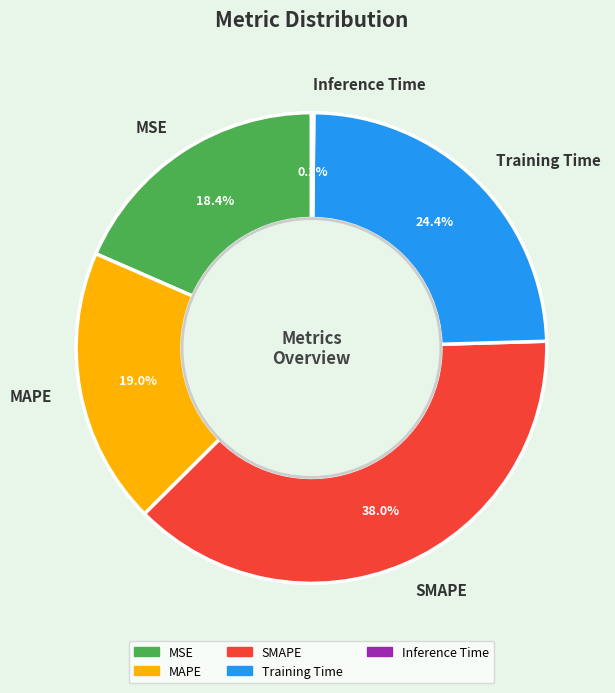

Which category has the biggest portion of the pie?

SMAPE